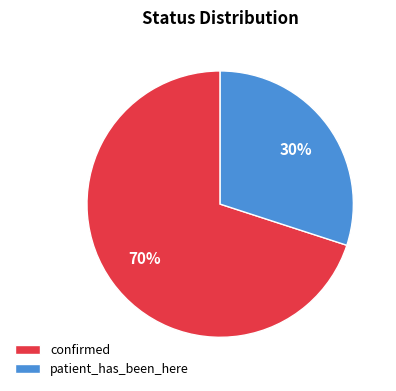

Is it true that confirmed is 70% of the pie?

True